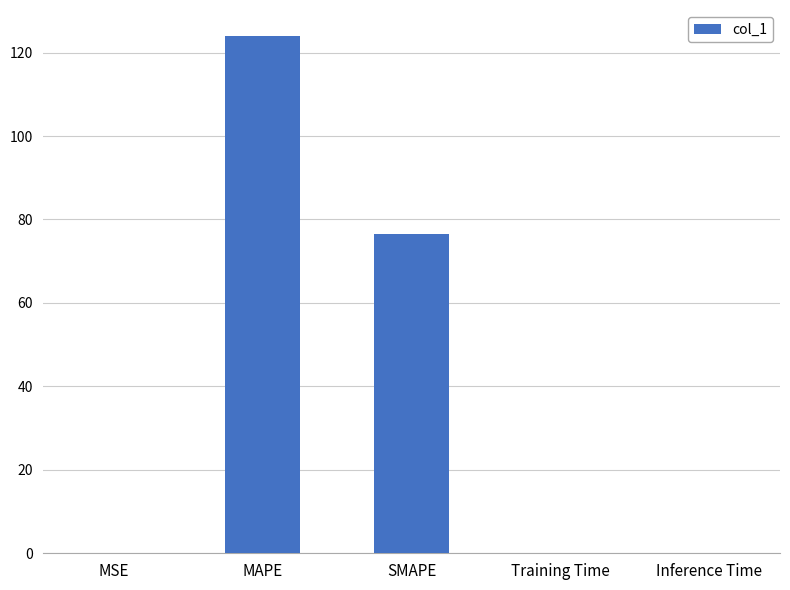

True or false: the data shows 42.1 at SMAPE.

False